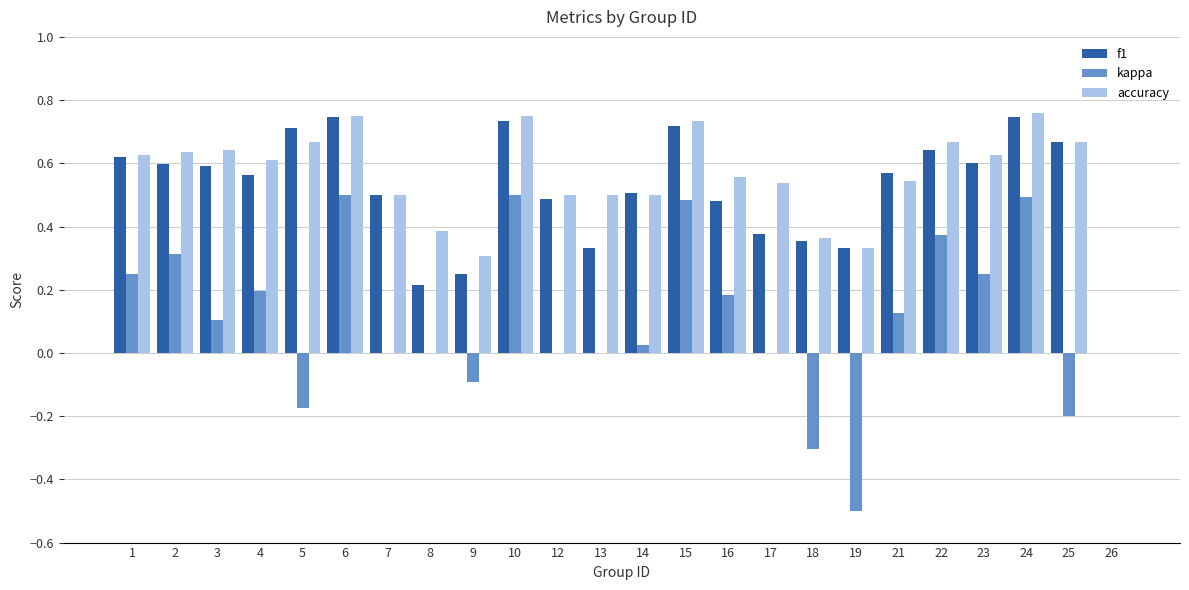

Which series changed the most between 23 and 25?

kappa